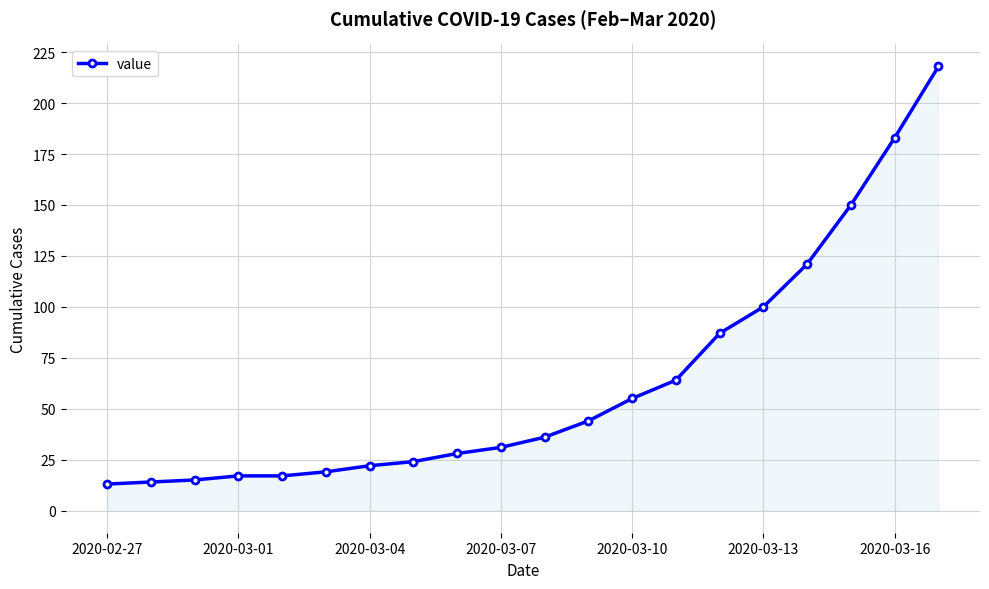

What is the difference between the maximum and second lowest values?

204